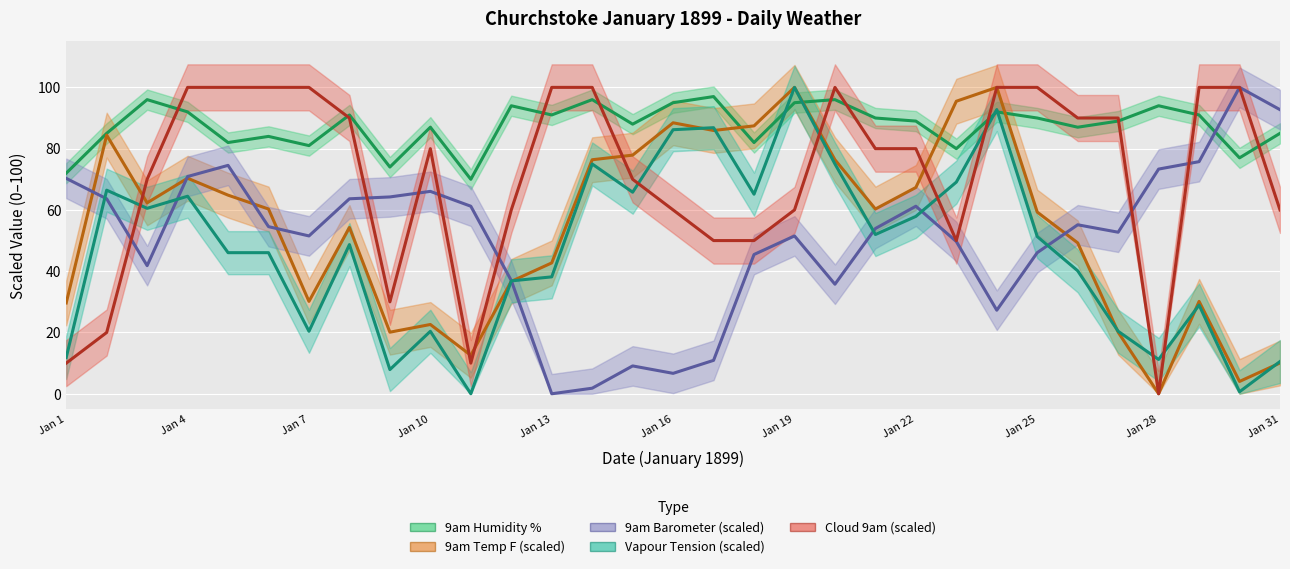

Which series has the largest range (max minus min)?

9am Barometer